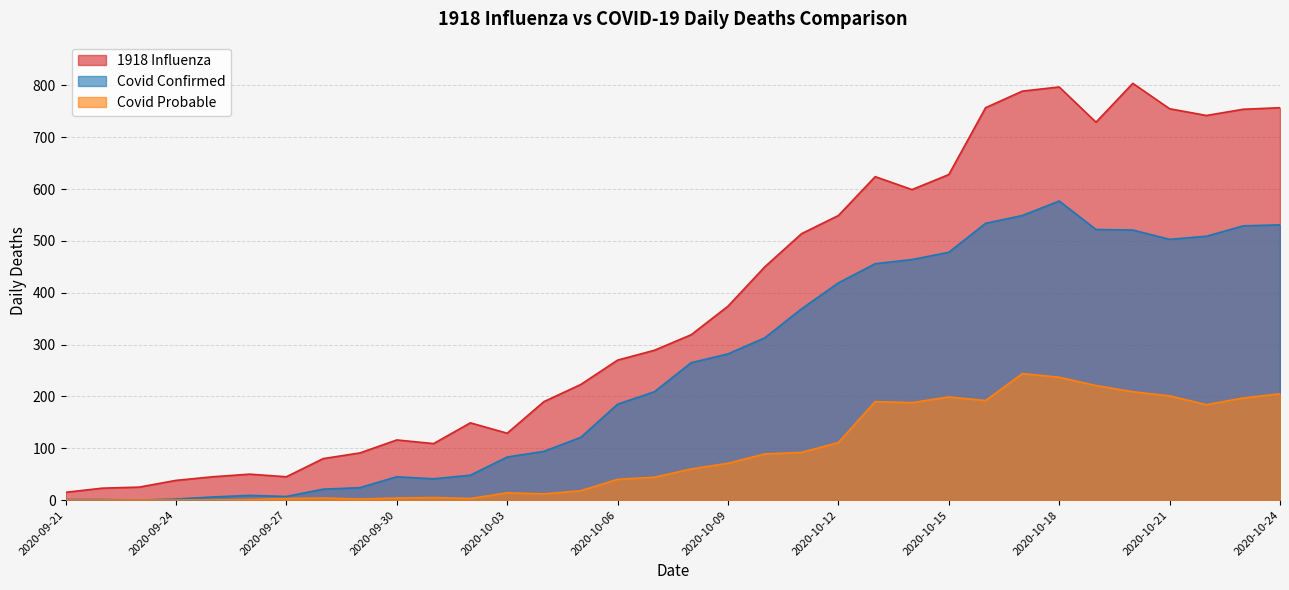

True or false: 1918 Influenza and Covid Probable intersect in this chart.

False